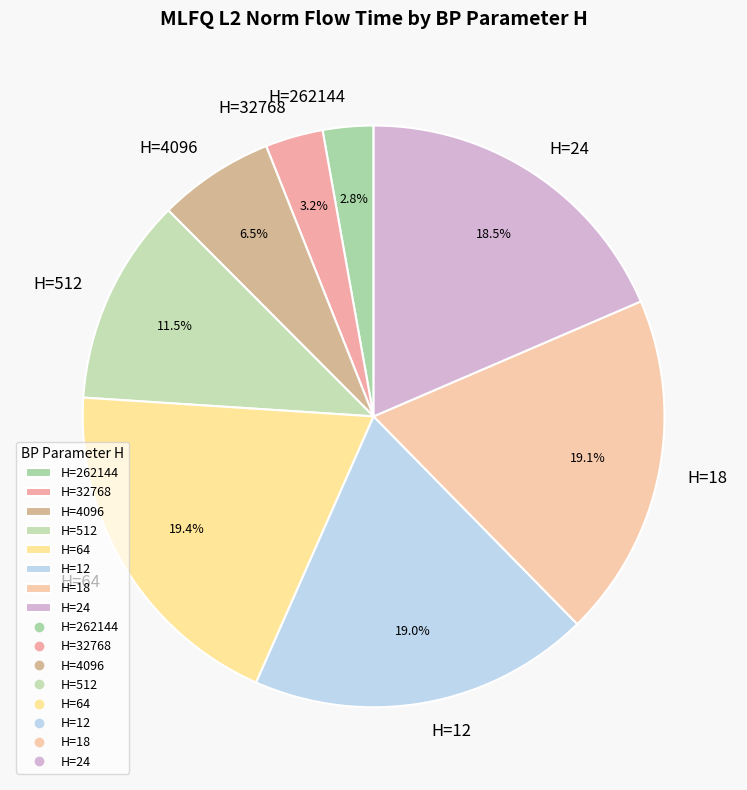

How much of the chart is everything except H=4096?

93.5%